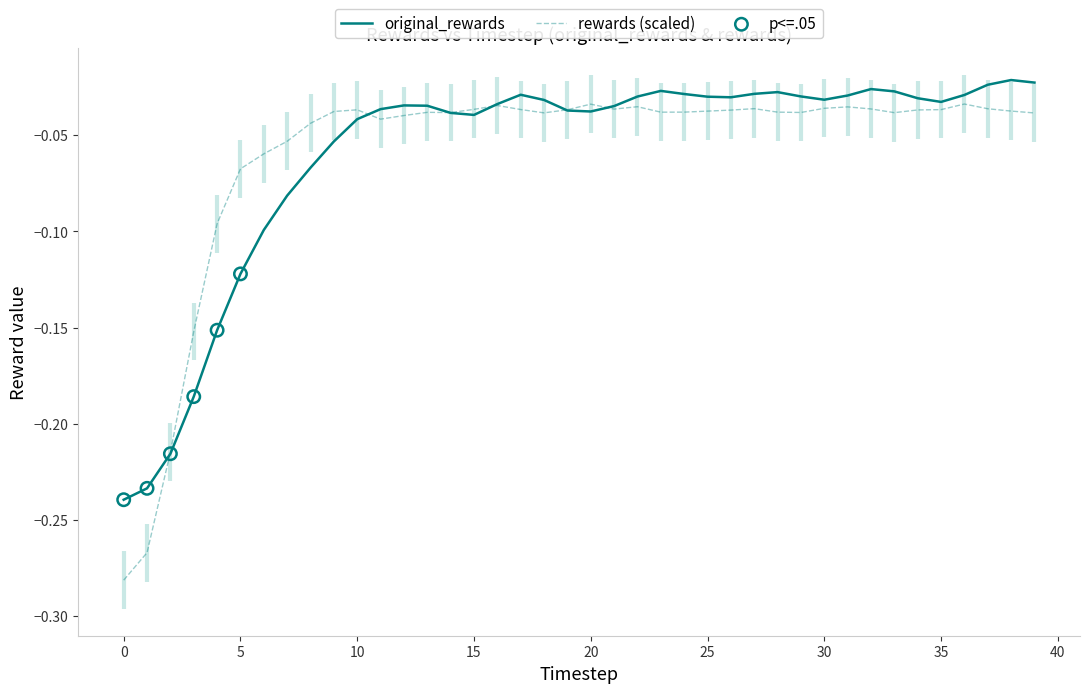

Which series reaches the maximum Y coordinate?

original_rewards